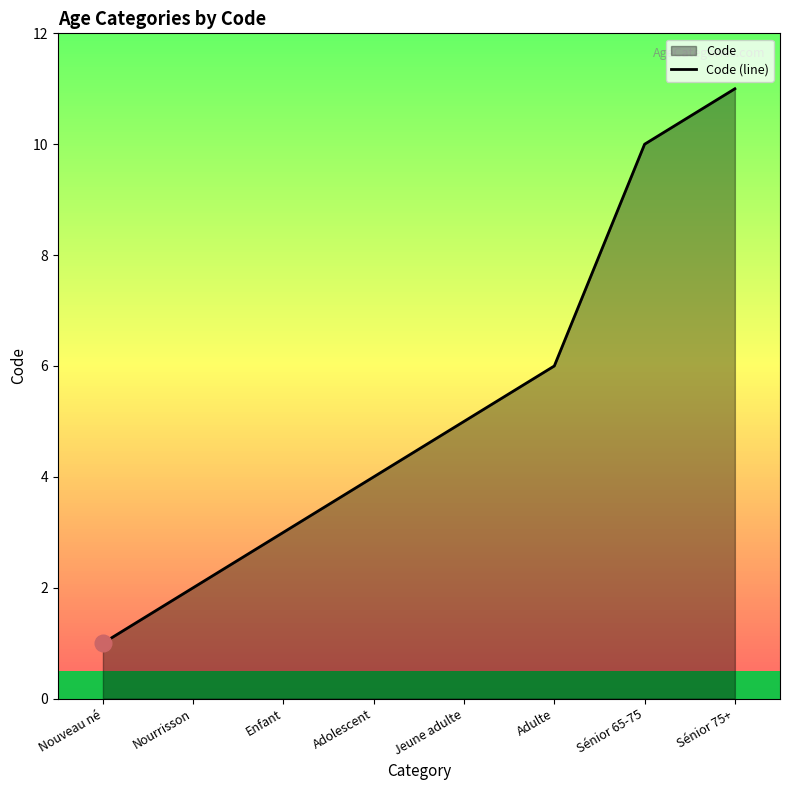

The value at Enfant is 2. True or false?

False